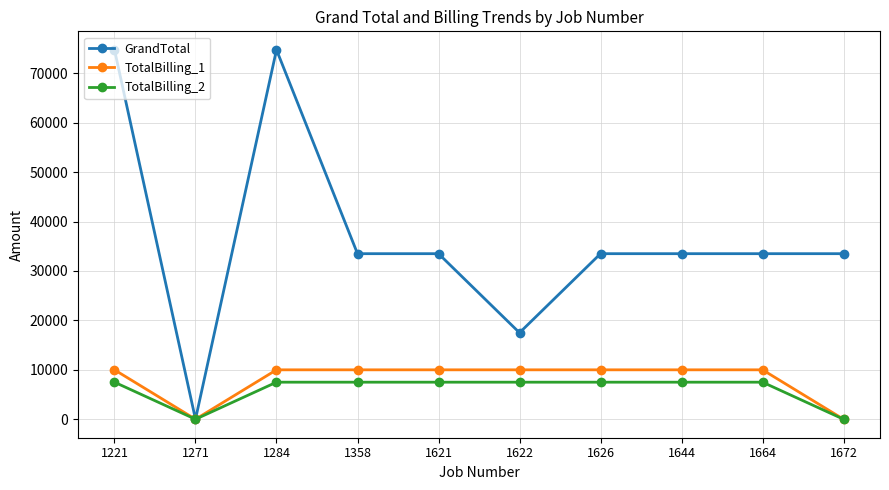

What is the maximum value shown in the chart?

74750